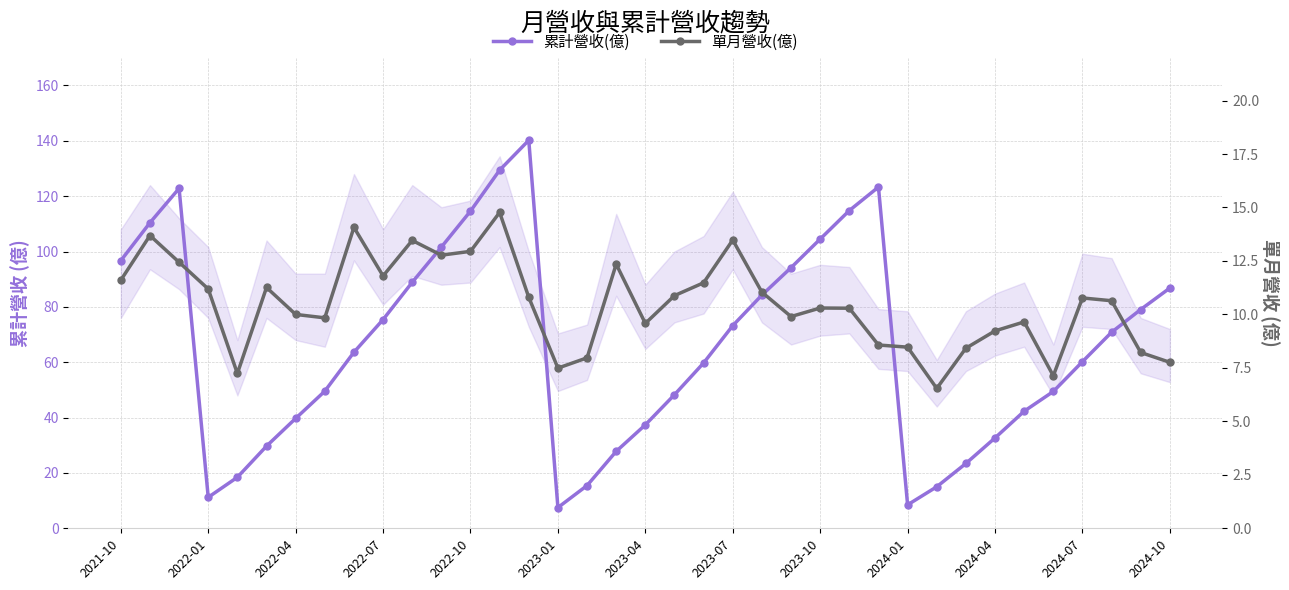

Is it true that 單月營收(億) equals 2.4 at 2023-04?

False